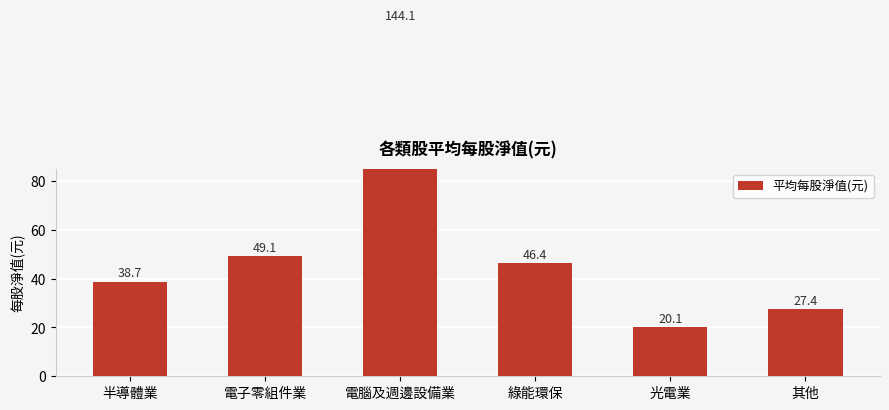

Reading left to right, what are all the values shown in this chart?

38.7	49.1	144.1	46.4	20.1	27.4